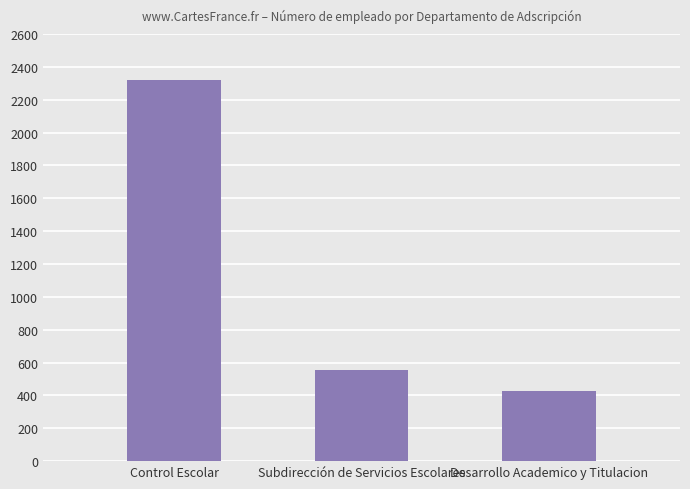

List the labels in order of value, smallest first.

Desarrollo Academico y Titulacion, Subdirección de Servicios Escolares, Control Escolar